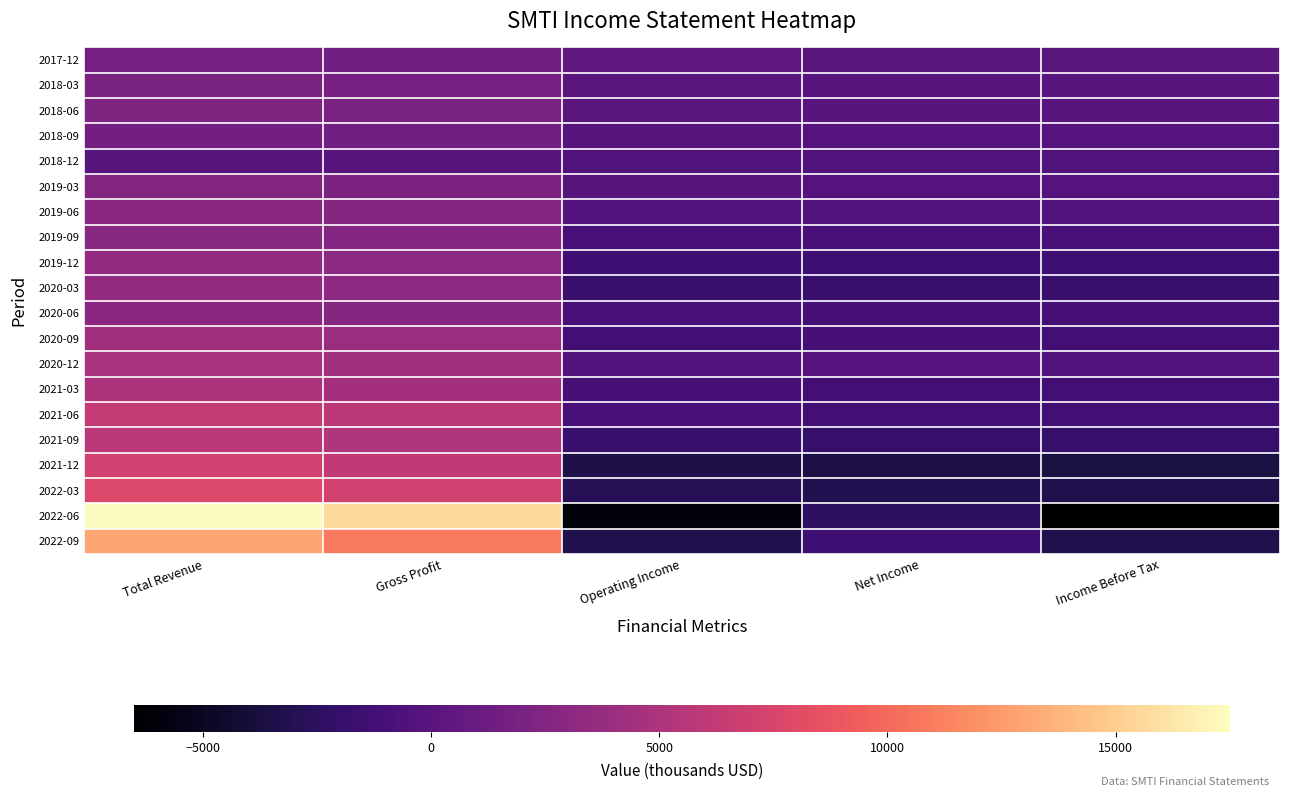

At which category is the sum across all series the highest?

Total Revenue